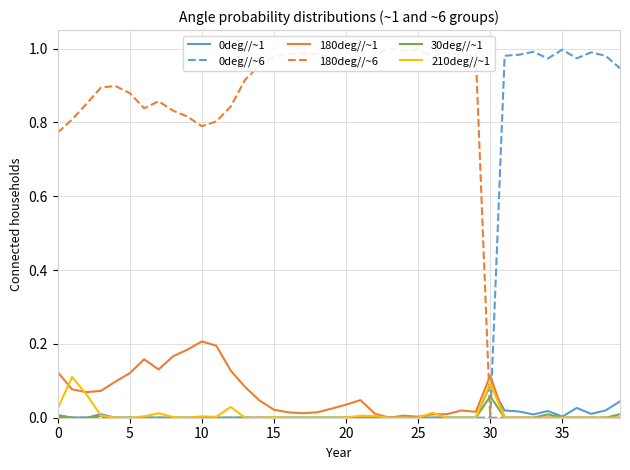

Is it true that 30deg//~1 equals 0.0 at 10?

True